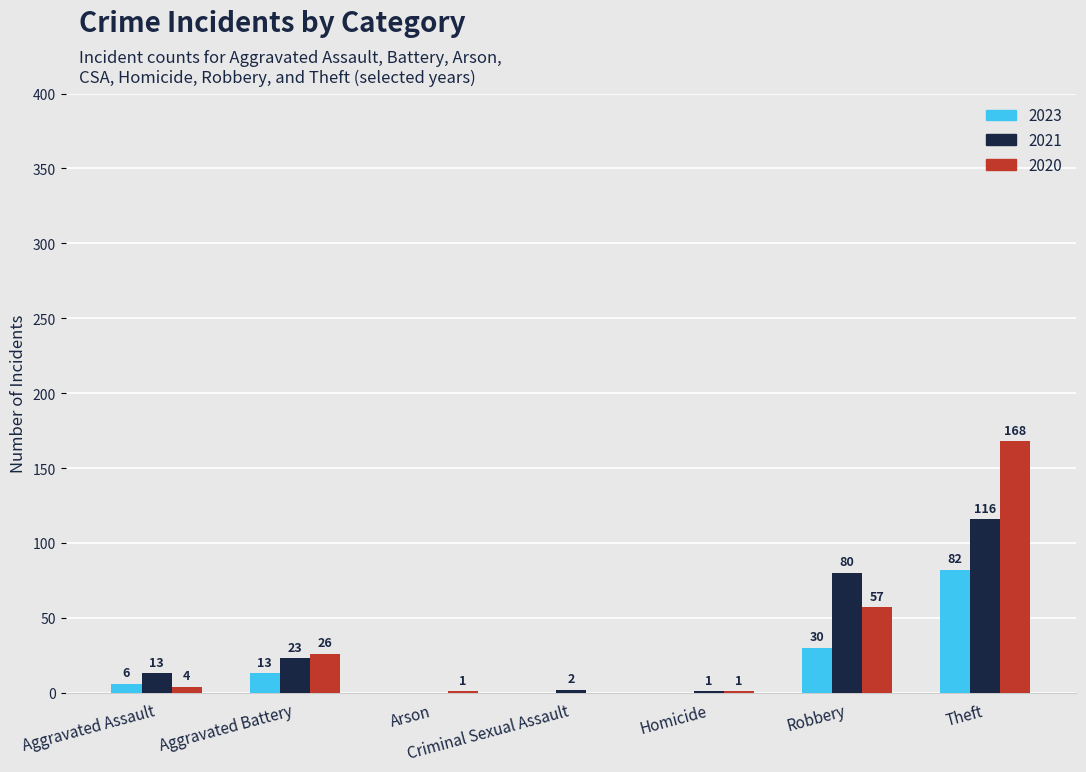

The 2023 series shows 54 at Robbery. True or false?

False